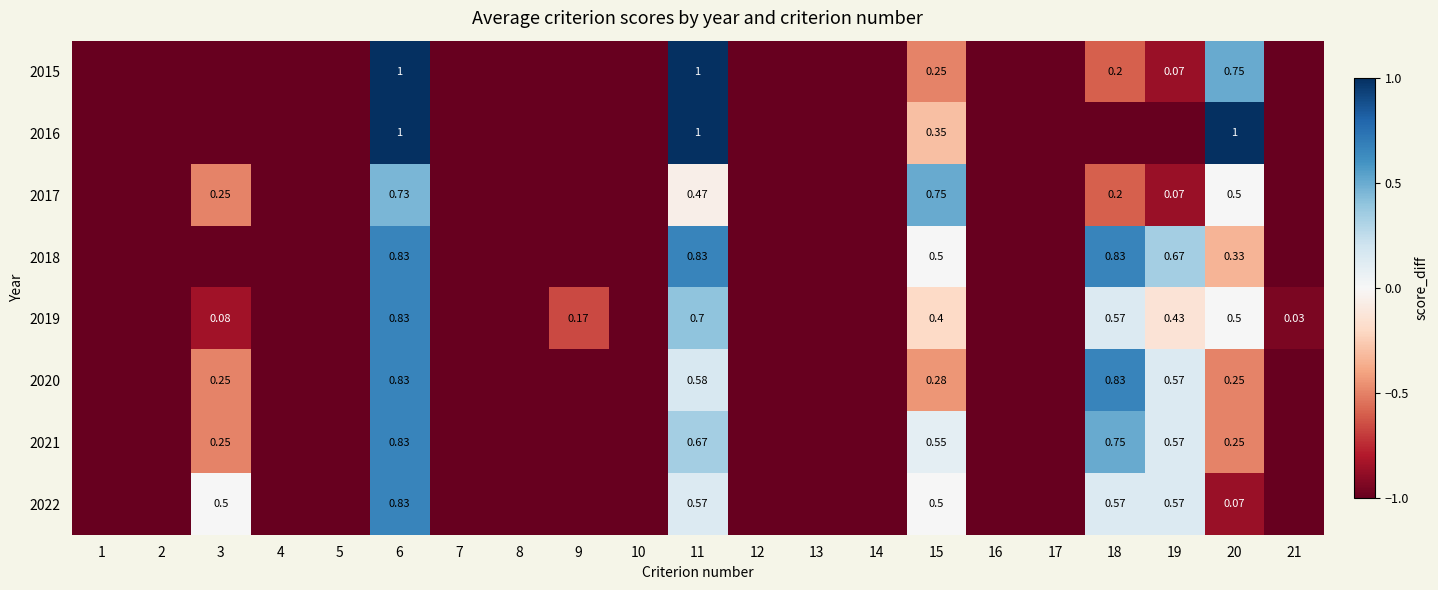

True or false: 2020 has a value of -1.0 at 5.

True